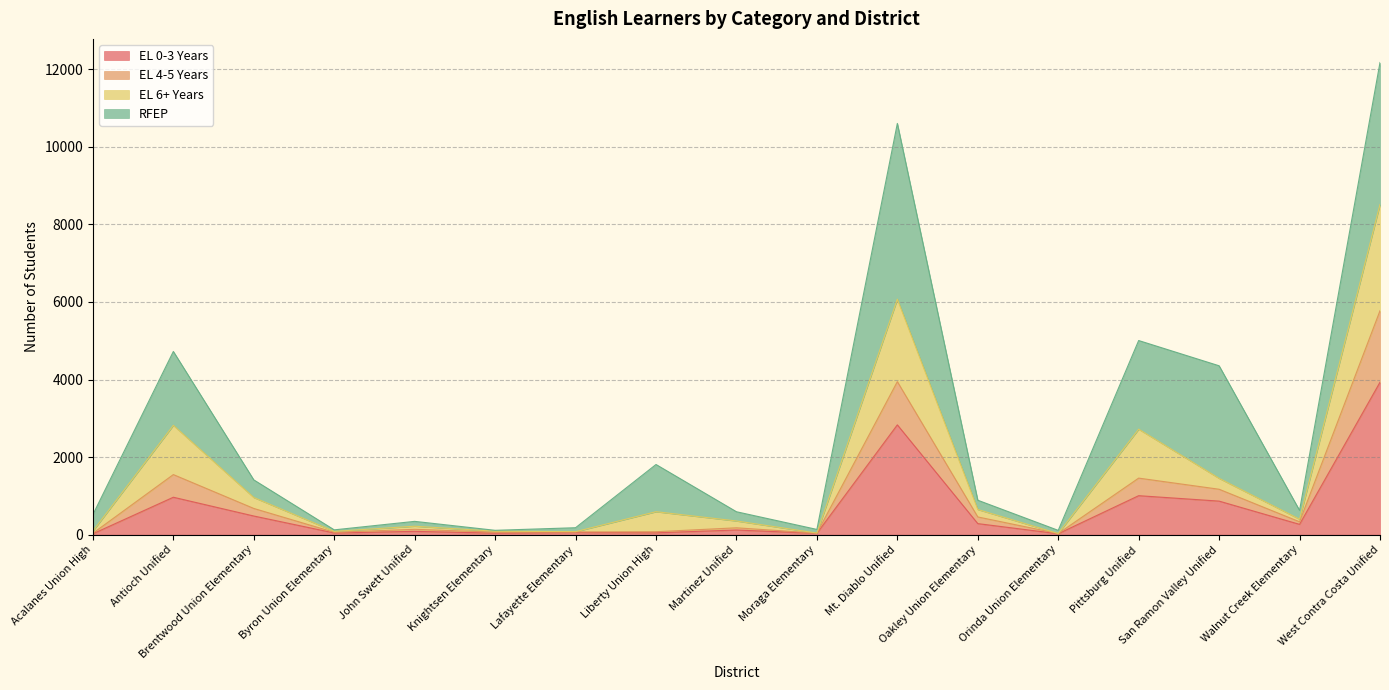

Which category has the highest value in the EL 0-3 Years series?

West Contra Costa Unified